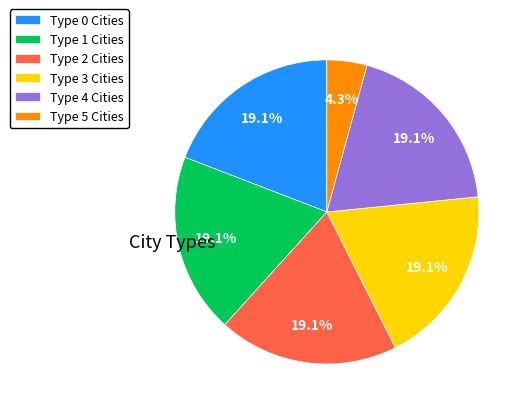

Which category has the smallest portion of the pie?

Type 5 Cities